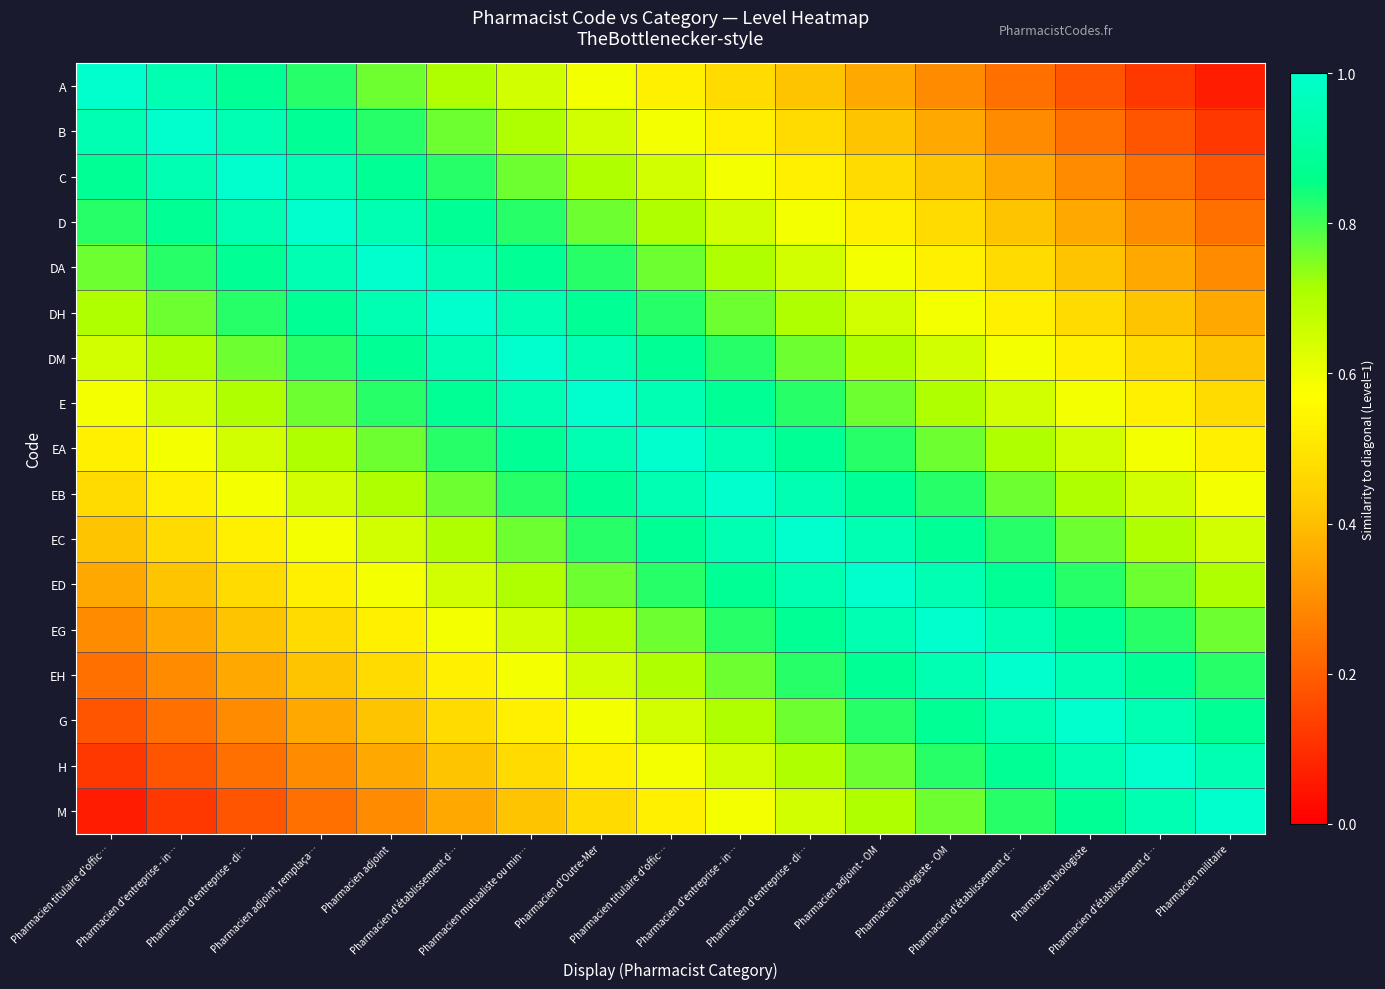

Which series changed the most between Pharmacien d'entreprise - di… and Pharmacien titulaire d'offic…?

C